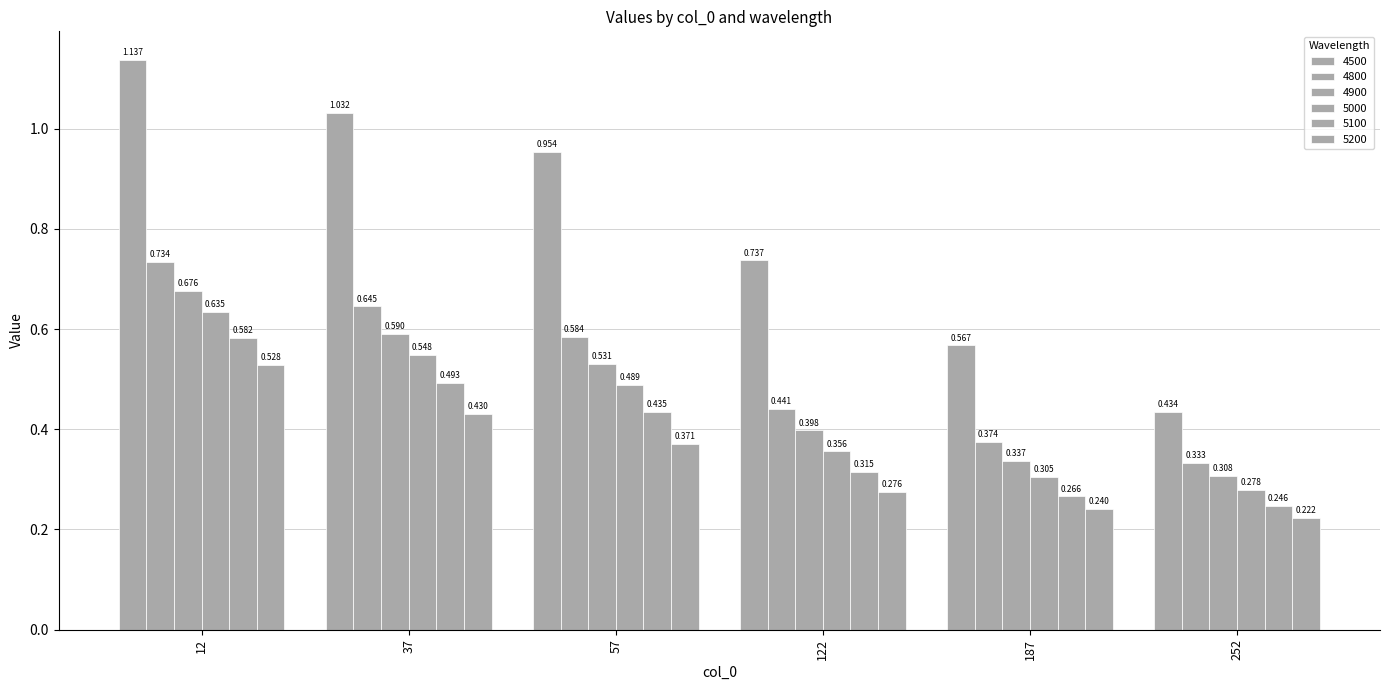

Which category has the highest value across all series?

12